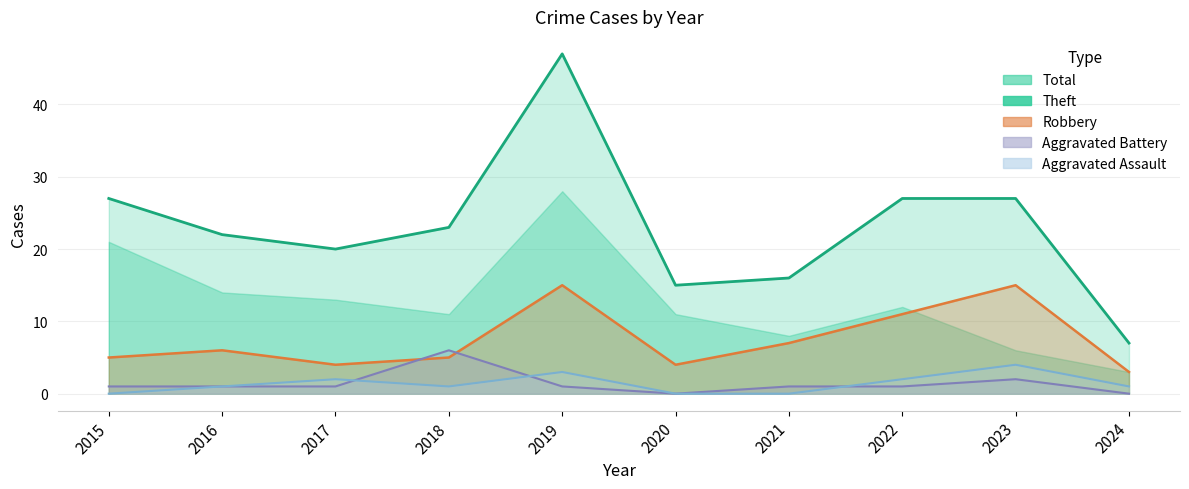

True or false: Aggravated Assault (line) and Total (line) intersect in this chart.

False